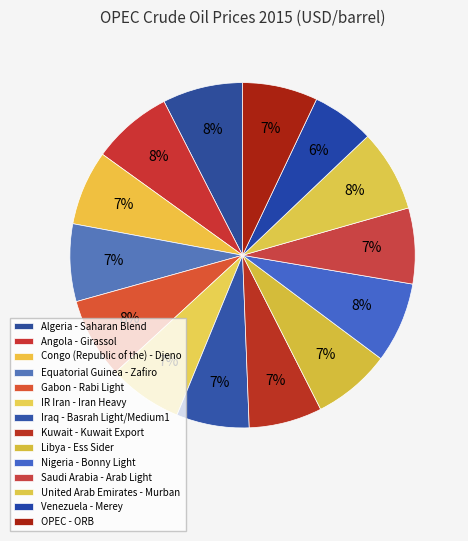

Is there a majority slice in this chart?

No